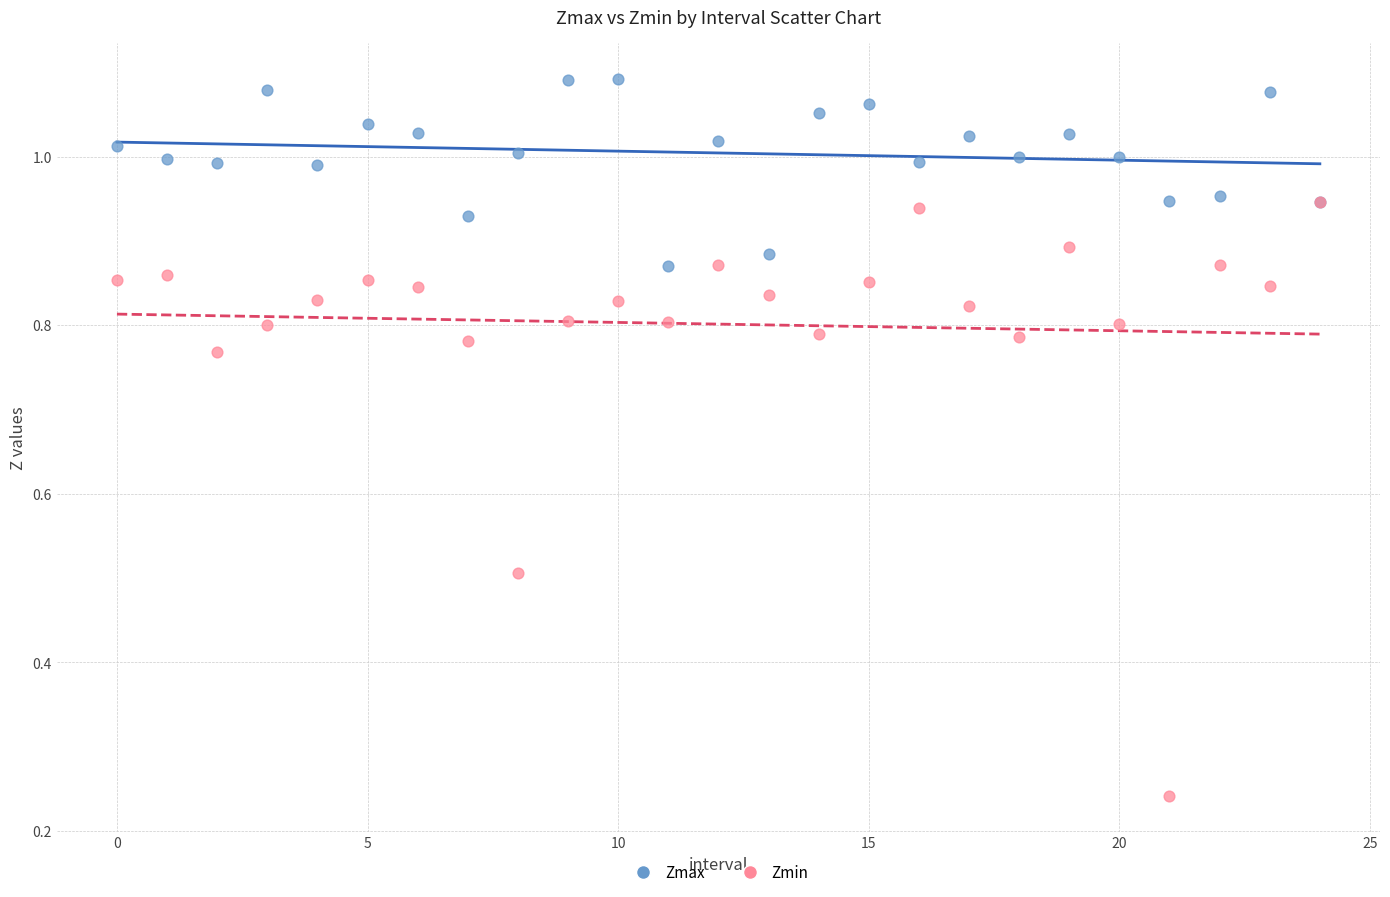

Which series contains the highest Y value?

Zmax